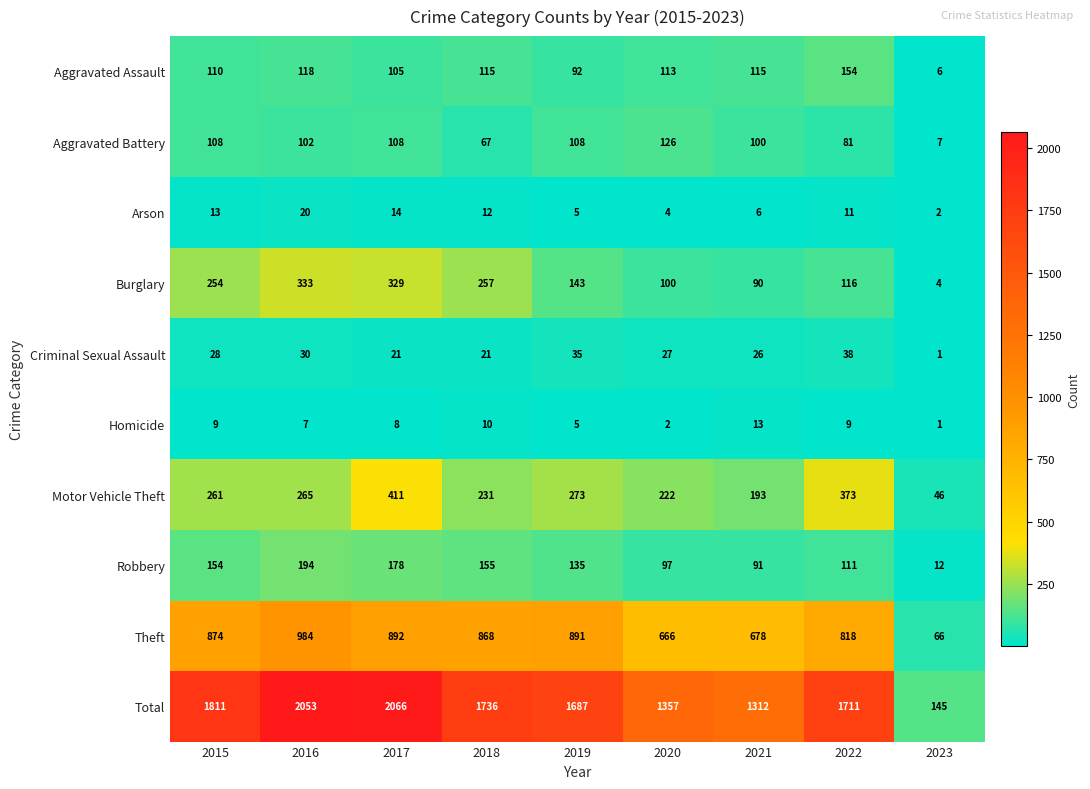

True or false: Homicide has a value of 14 at 2017.

False